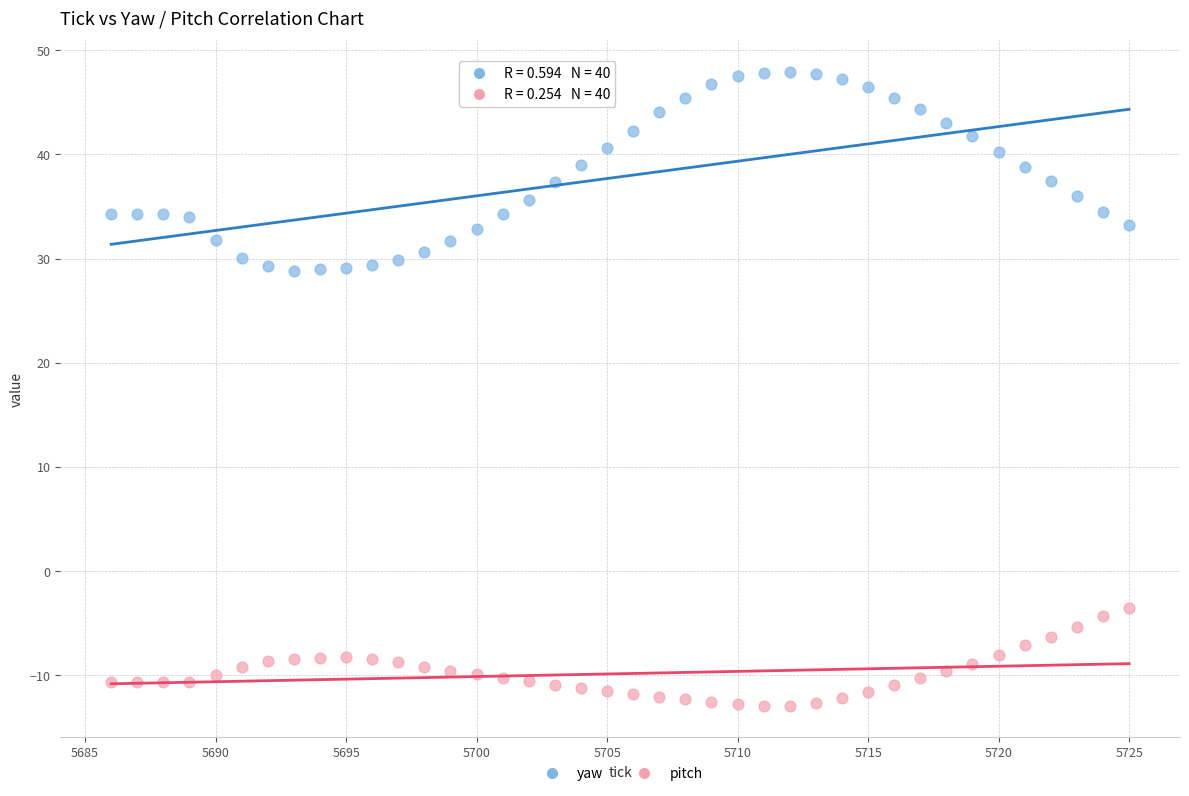

What is the X range (max minus min) for the scatter plot?

39.0